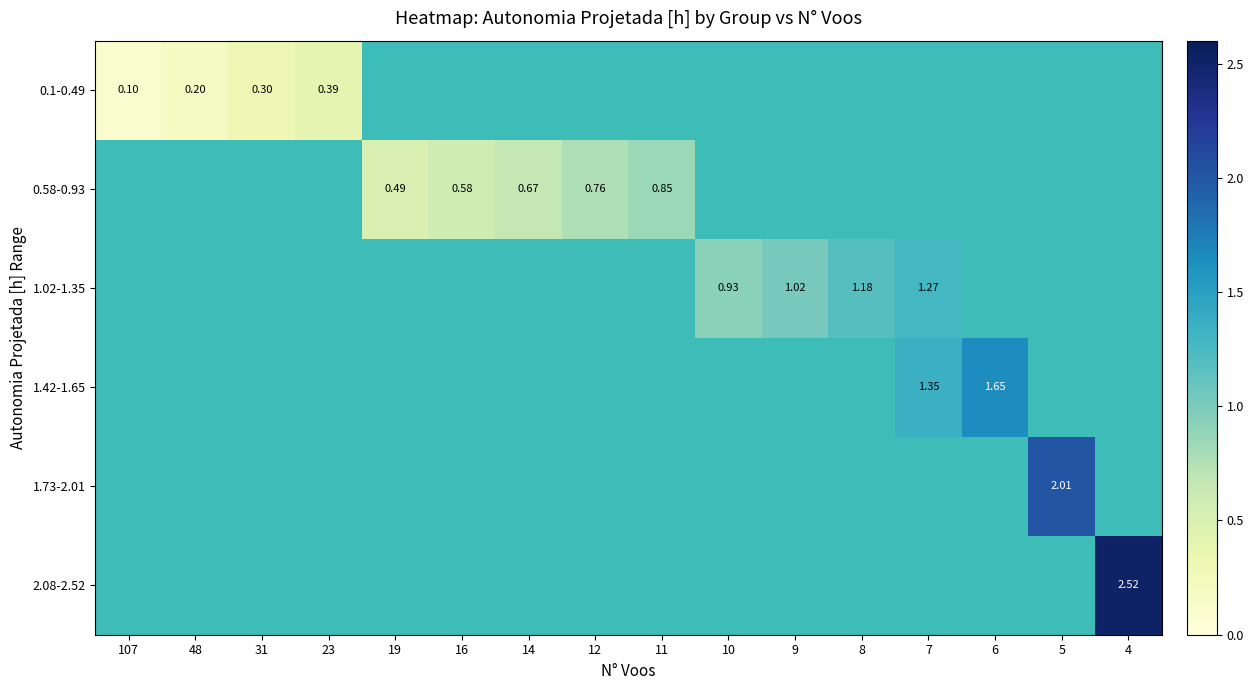

How many positive values does the row_5 series have?

1